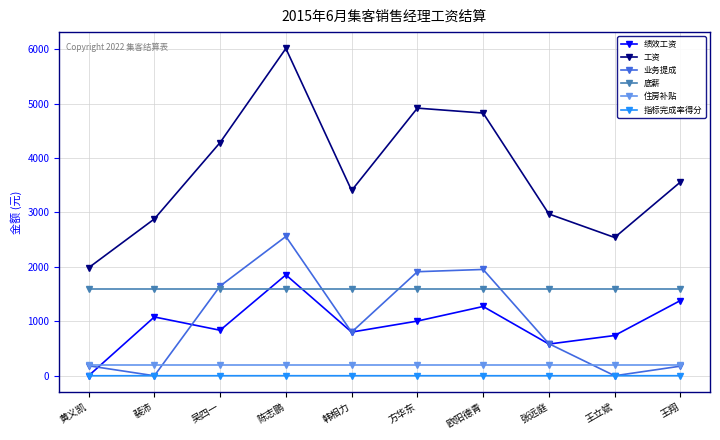

Which series has the widest spread of values?

工资